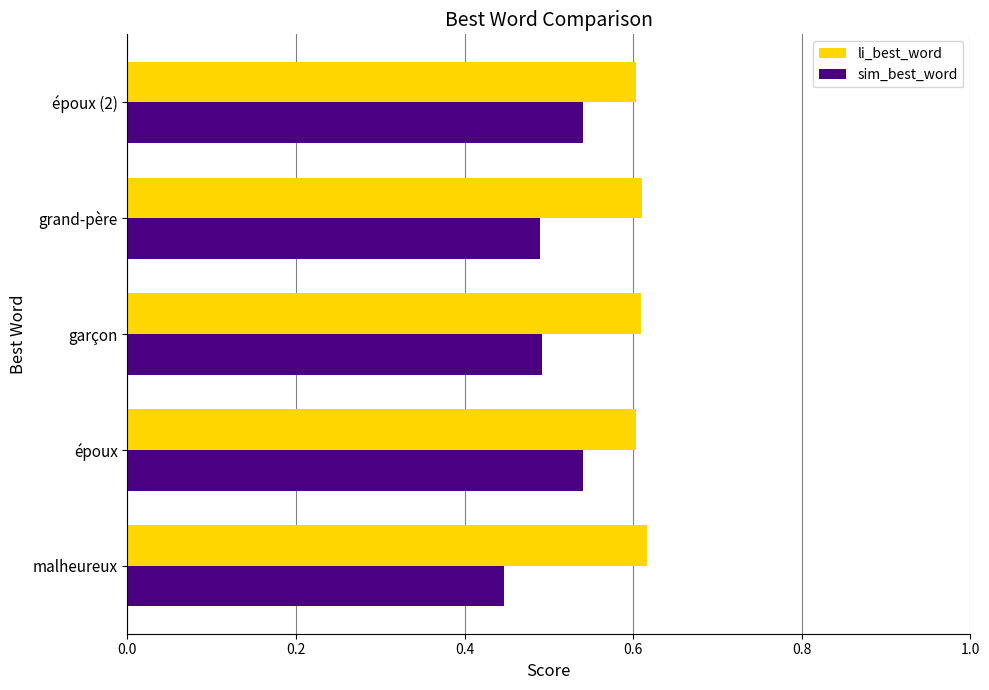

Count the li_best_word values in the range 0 to 1.

5